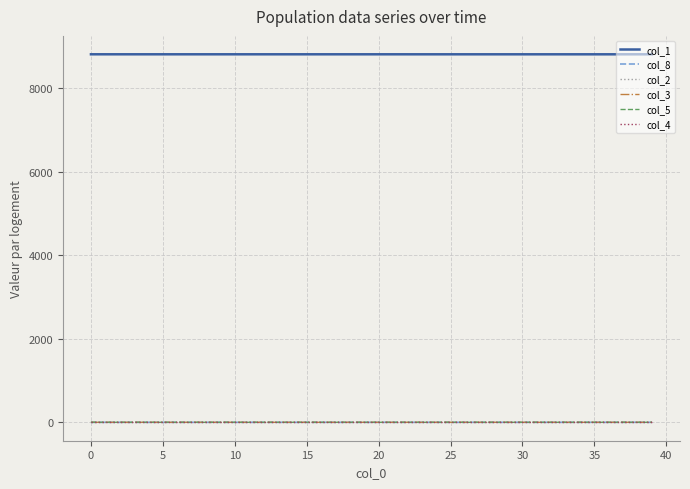

Which series has the largest total across all categories?

col_1